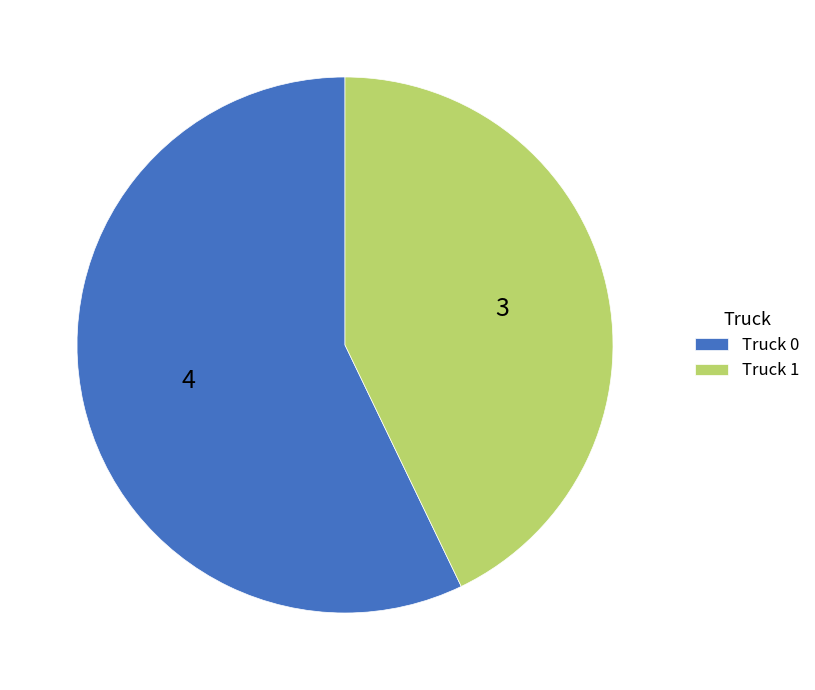

The Truck 0 slice represents 44% of the pie. True or false?

False